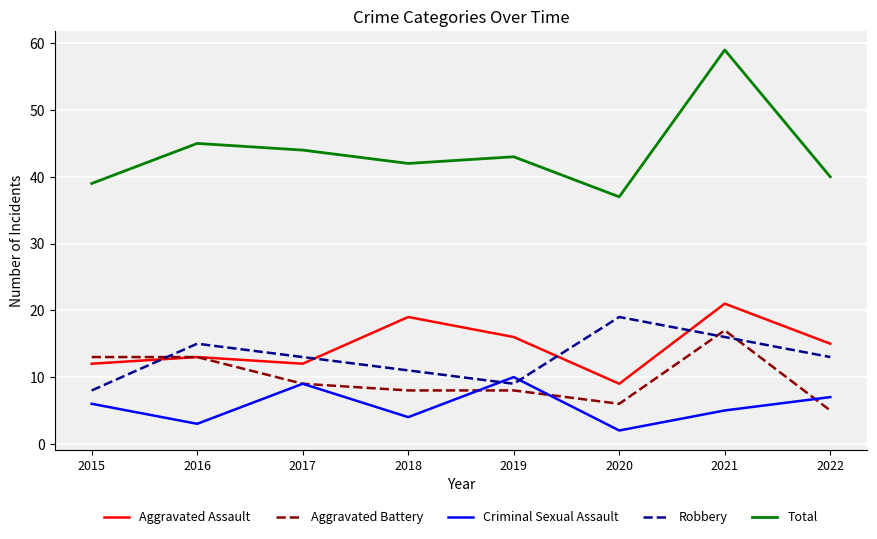

What is the sum of all Robbery values?

104